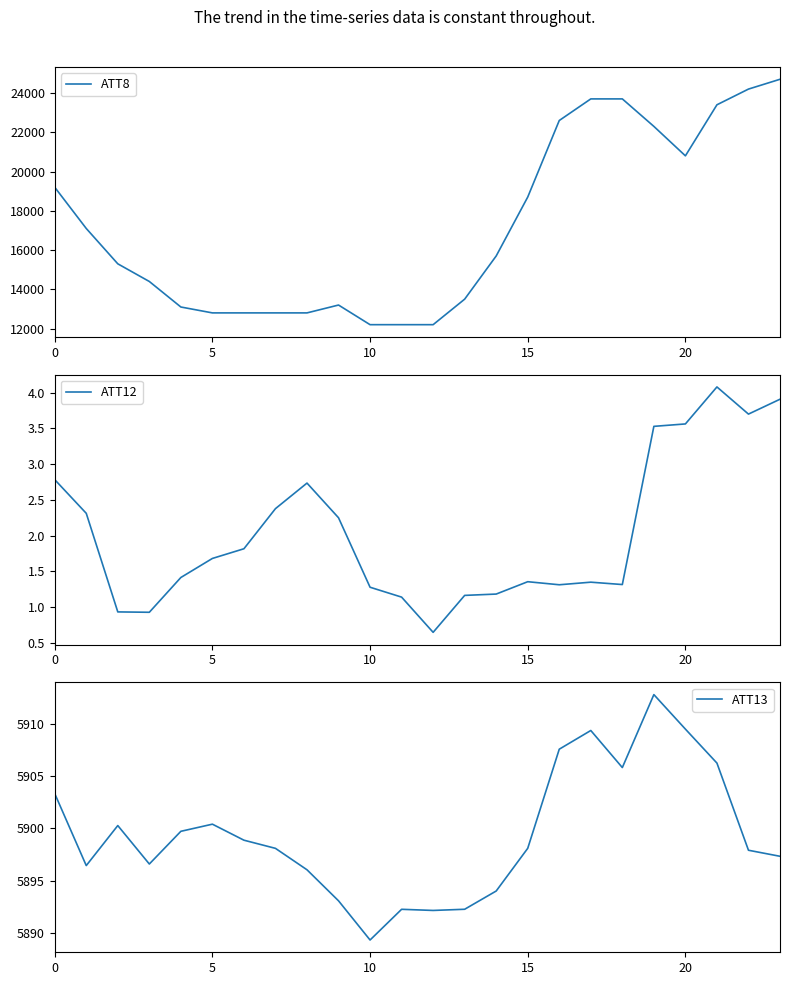

At how many categories does at least one series exceed 24354?

1